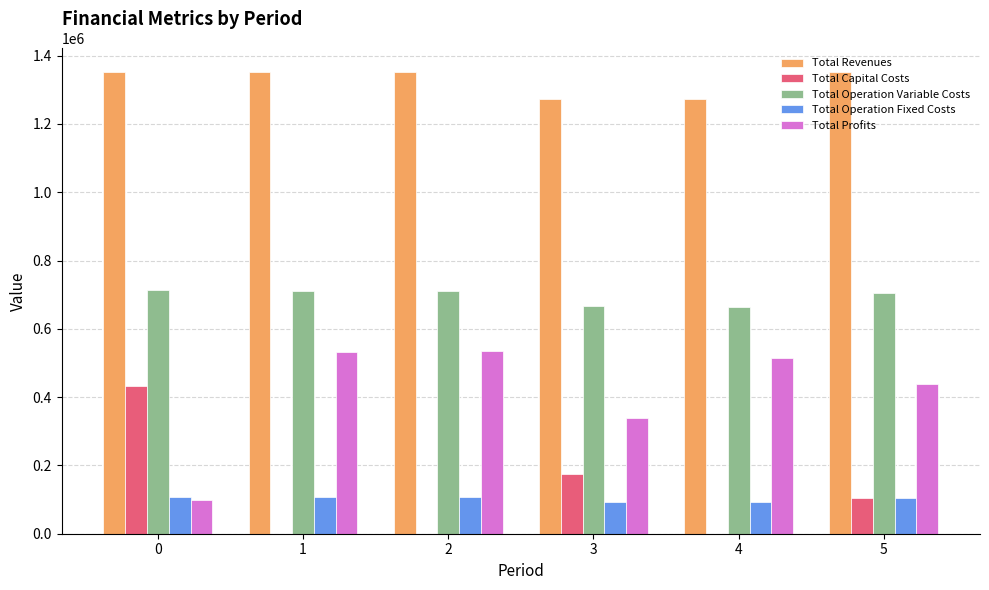

What is the greatest value displayed?

1353367.4